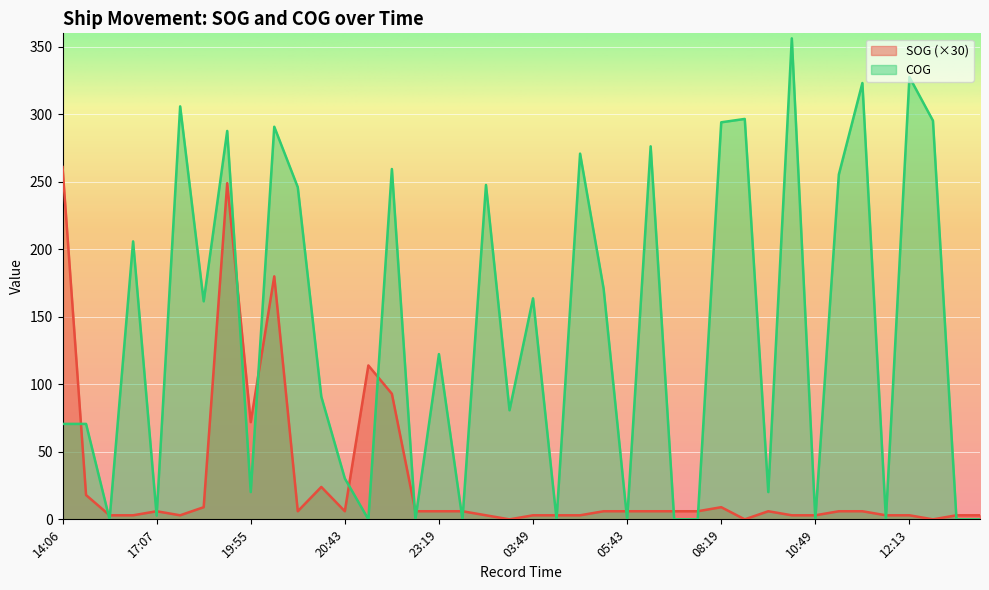

What position from the left is 19:31?

8